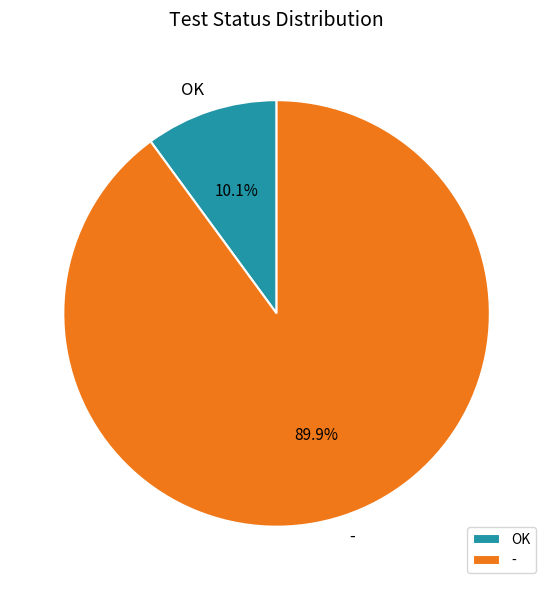

True or false: - accounts for 90% of the total.

True